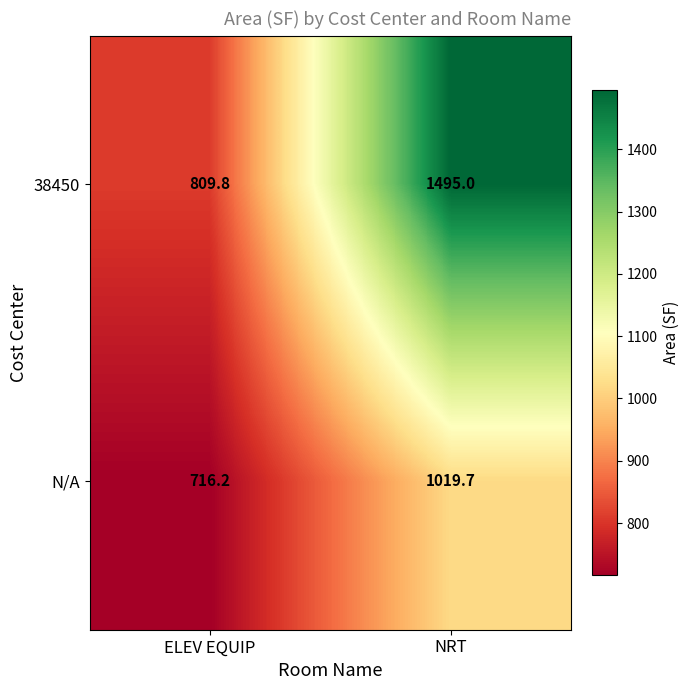

List the series in order of their overall mean, highest first.

38450, N/A